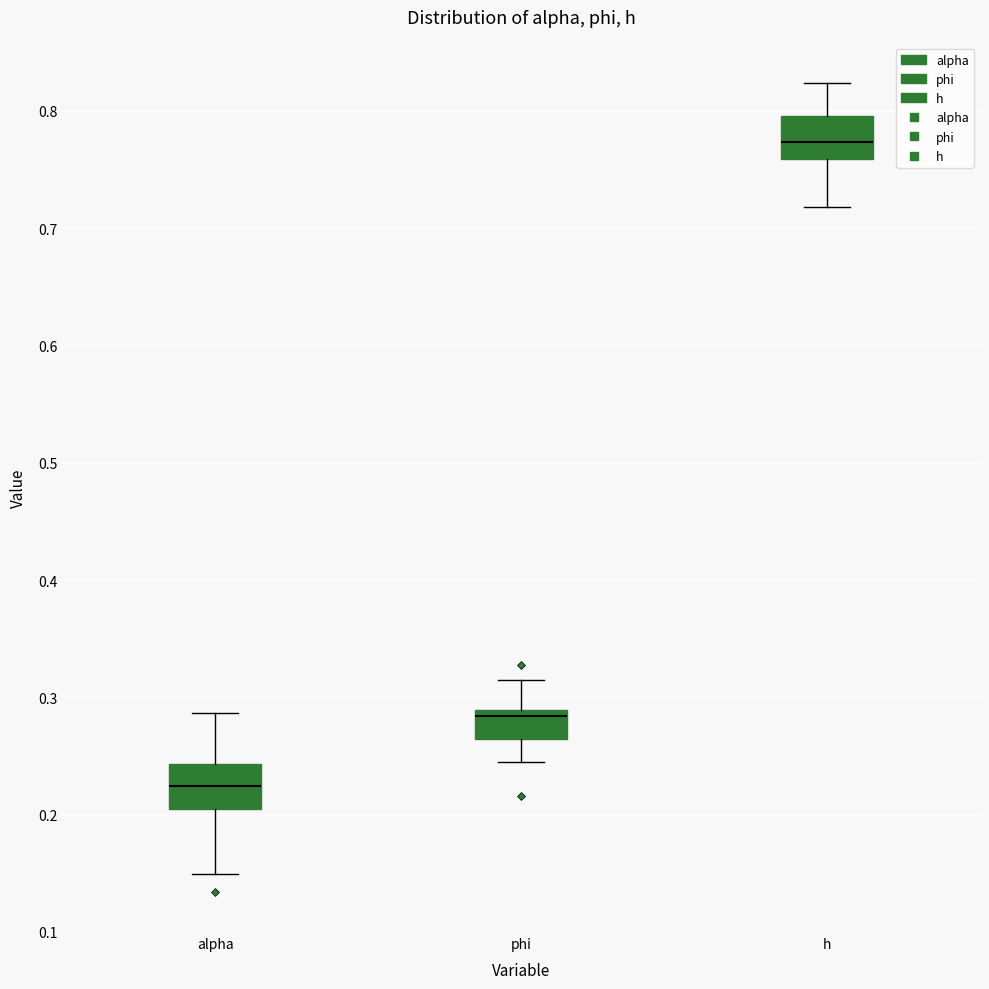

Which box has the highest median line?

h